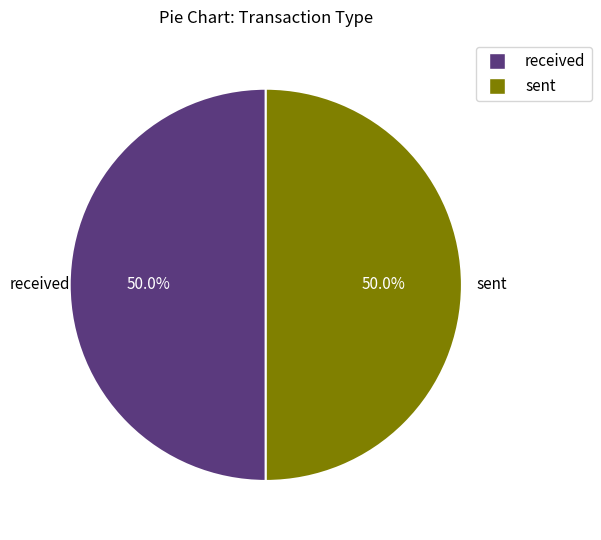

True or false: received accounts for 64% of the total.

False